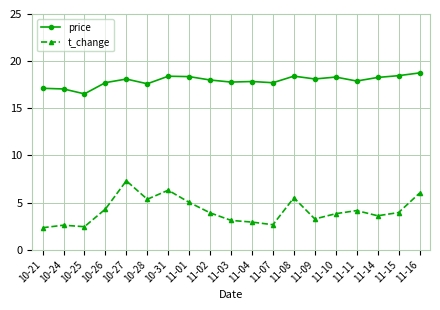

What is the total value across all series at 11-03?

20.9